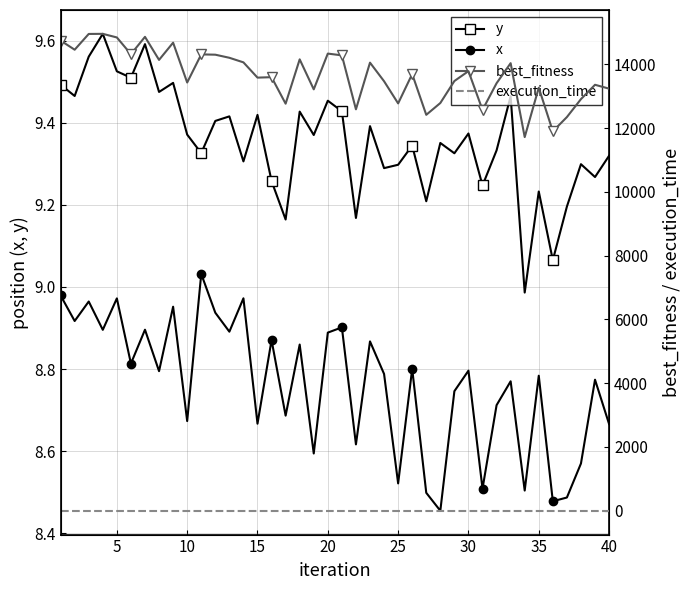

Reading left to right, extract all data points from this chart.

y: 9.5	9.5	9.6	9.6	9.5	9.5	9.6	9.5	9.5	9.4	9.3	9.4	9.4	9.3	9.4	9.3	9.2	9.4	9.4	9.5	9.4	9.2	9.4	9.3	9.3	9.3	9.2	9.4	9.3	9.4	9.2	9.3	9.5	9.0	9.2	9.1	9.2	9.3	9.3	9.3
x: 9.0	8.9	9.0	8.9	9.0	8.8	8.9	8.8	9.0	8.7	9.0	8.9	8.9	9.0	8.7	8.9	8.7	8.9	8.6	8.9	8.9	8.6	8.9	8.8	8.5	8.8	8.5	8.5	8.7	8.8	8.5	8.7	8.8	8.5	8.8	8.5	8.5	8.6	8.8	8.7
best_fitness: 14740.7	14454.8	14949.3	14952.4	14839.4	14314.3	14858.2	14135.8	14675.8	13426.5	14308.4	14298.8	14201.9	14058.3	13579.7	13593.7	12762.6	14152.4	13212.4	14333.4	14277.8	12586.4	14049.4	13466.2	12771.5	13692.0	12413.6	12783.3	13472.9	13782.8	12567.9	13404.0	14033.0	11715.4	13262.7	11896.0	12342.8	12905.7	13355.3	13234.5
execution_time: 0.0	0.0	0.0	0.0	0.0	0.0	0.0	0.0	0.0	0.0	0.0	0.0	0.0	0.0	0.0	0.0	0.0	0.0	0.0	0.0	0.0	0.0	0.0	0.0	0.0	0.0	0.0	0.0	0.0	0.0	0.0	0.0	0.0	0.0	0.0	0.0	0.0	0.0	0.0	0.0